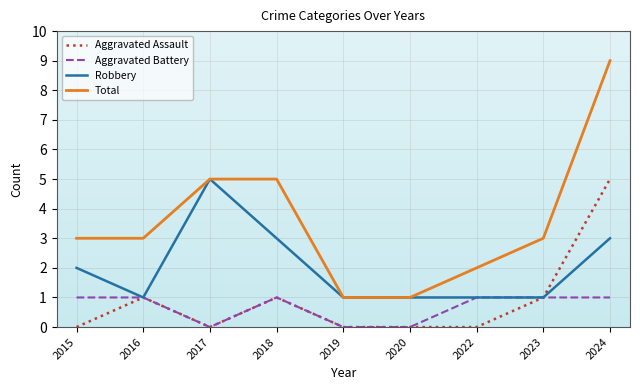

What value does the Robbery series have at 2018?

3